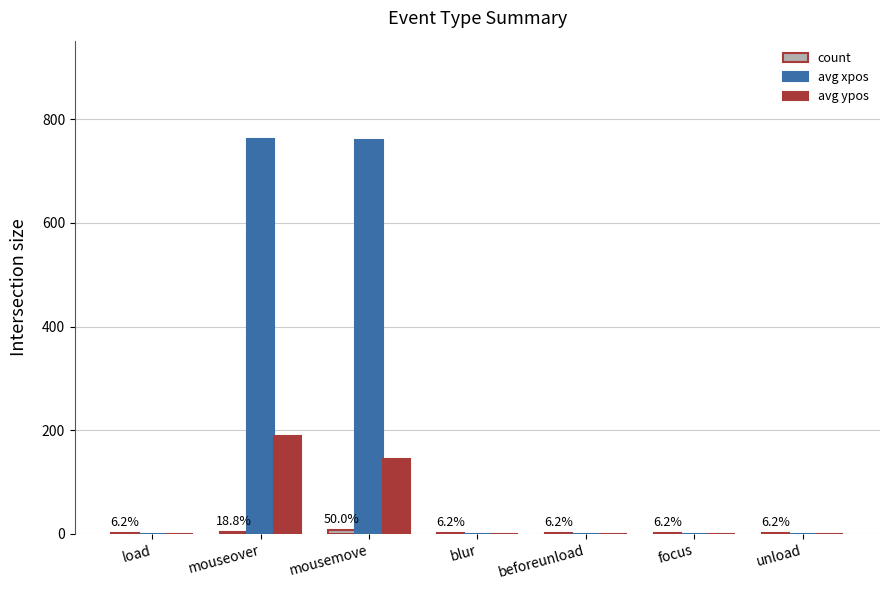

What is the sum of all avg ypos values?

334